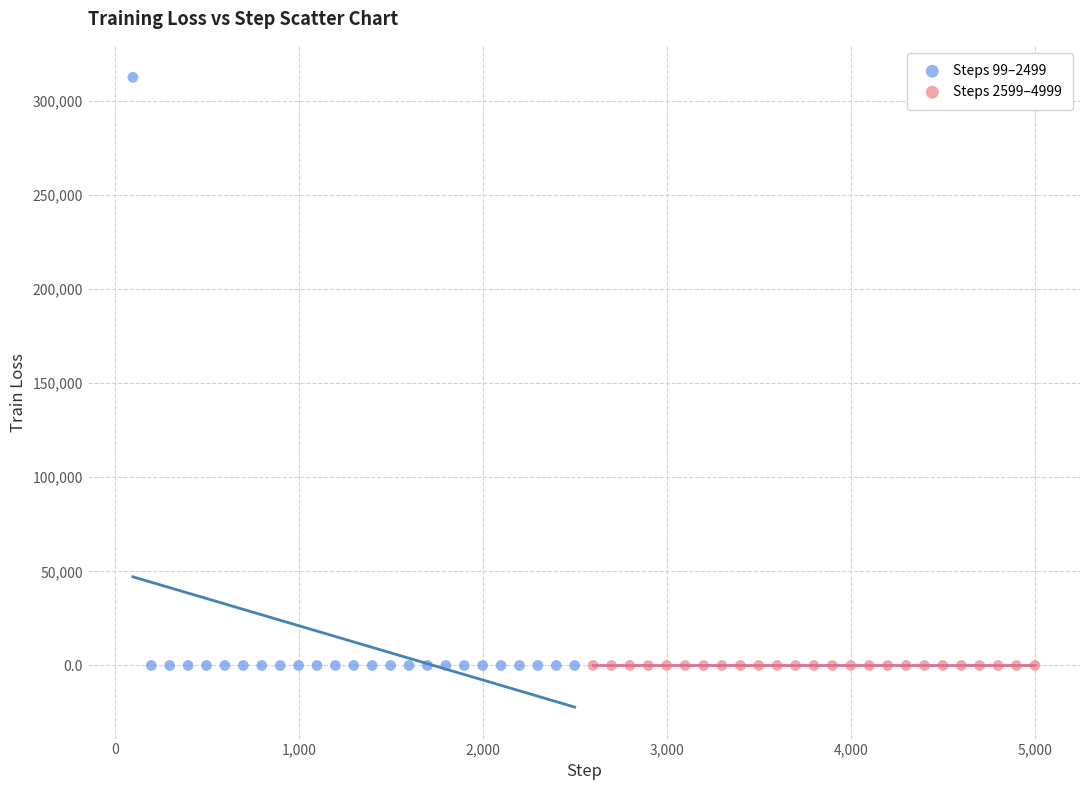

Which series has the widest spread of Y values?

Steps 99–2499